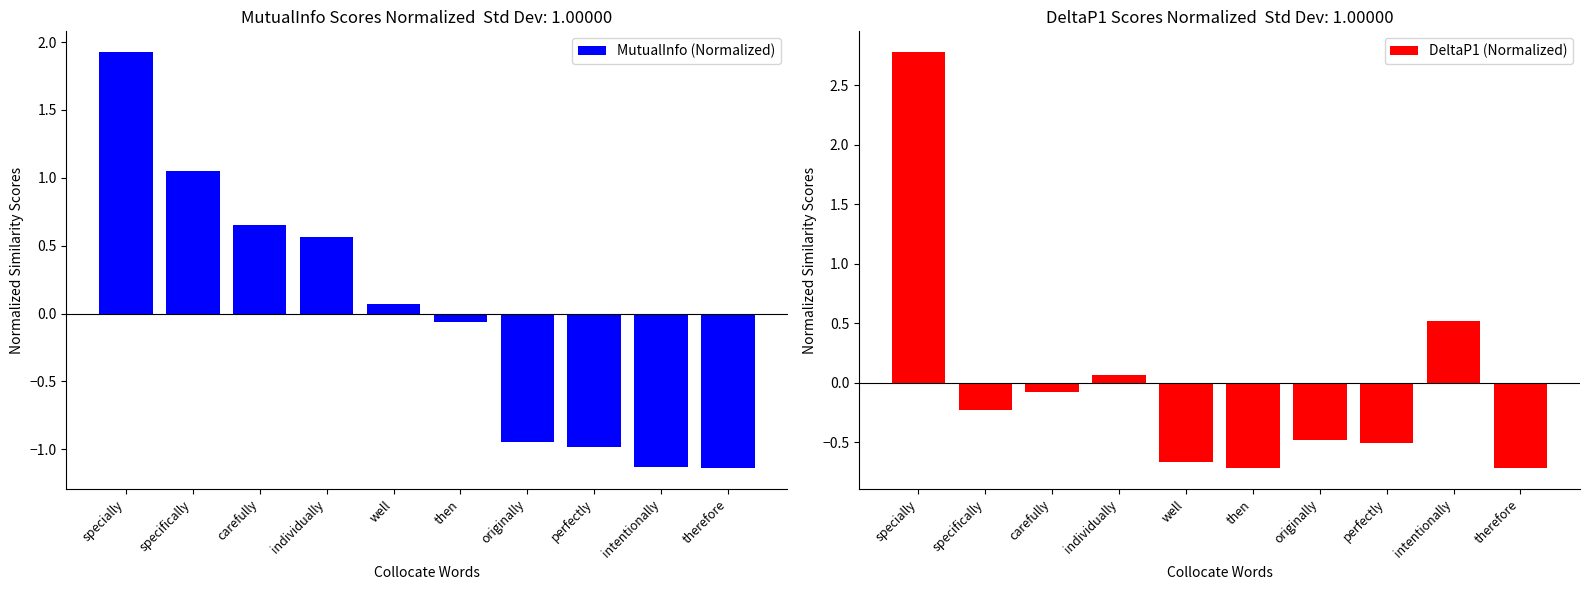

How many data points in DeltaP1 (Normalized) are less than 0?

7